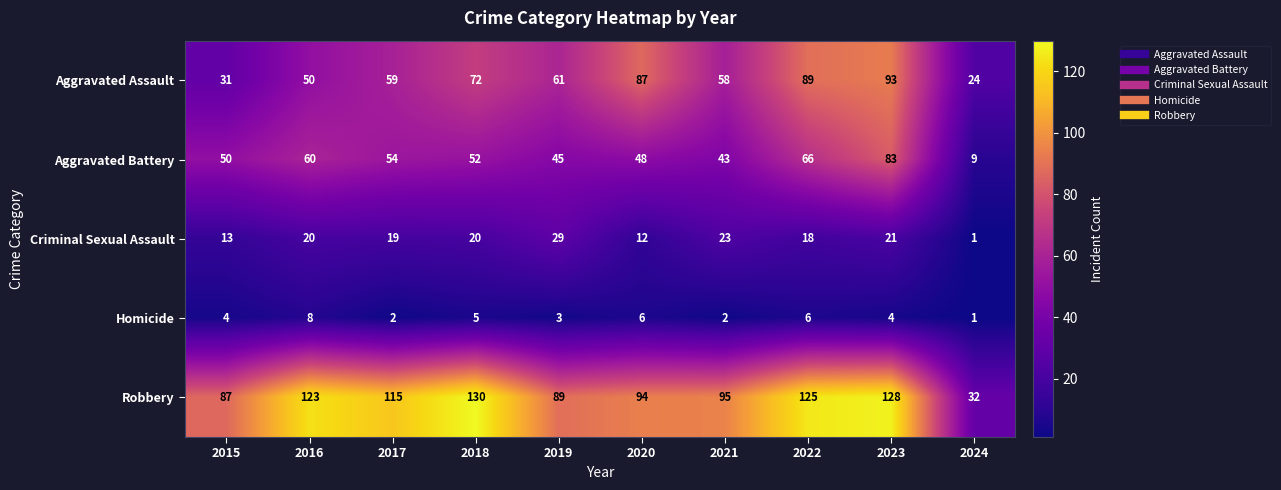

Where is Aggravated Battery nearest to the value 46?

2019